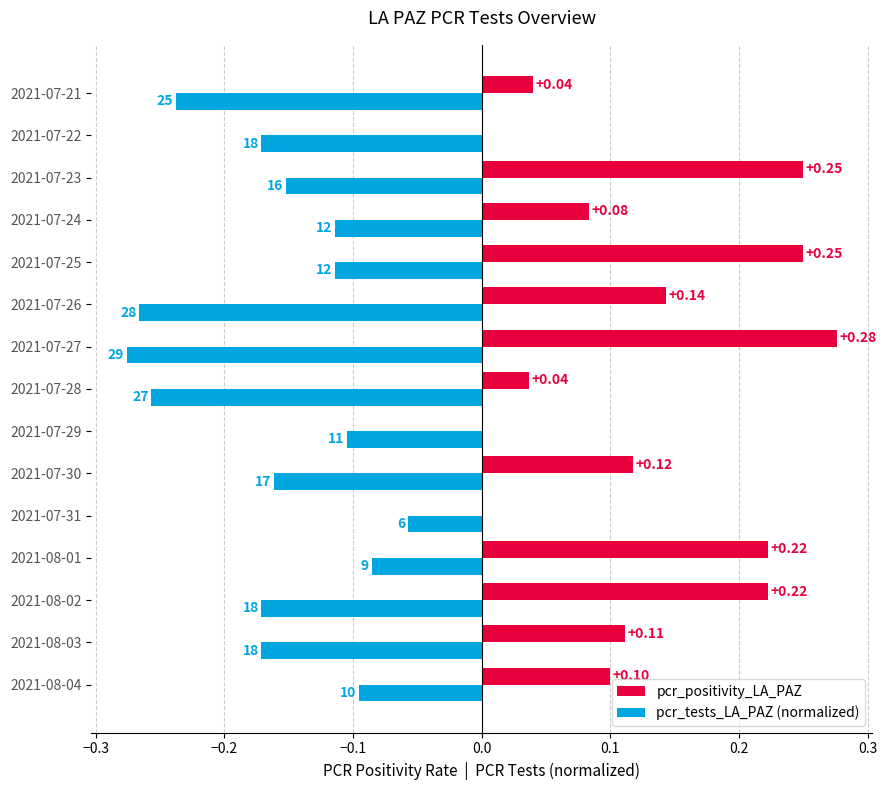

What are all the series names shown in the legend?

pcr_positivity_LA_PAZ, pcr_tests_LA_PAZ (normalized)